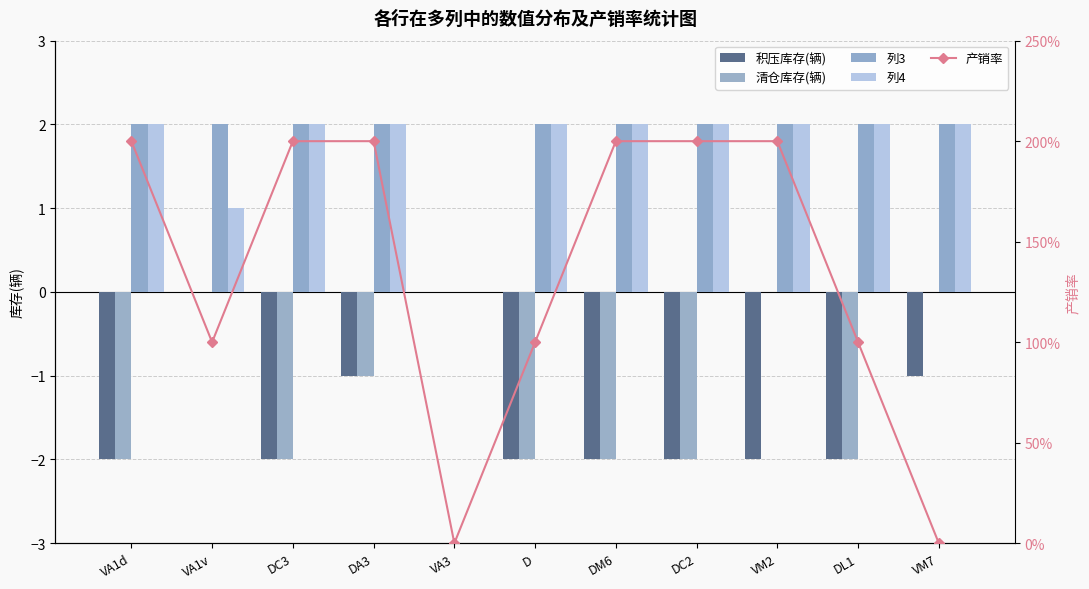

Which series has the largest range (max minus min)?

产销率